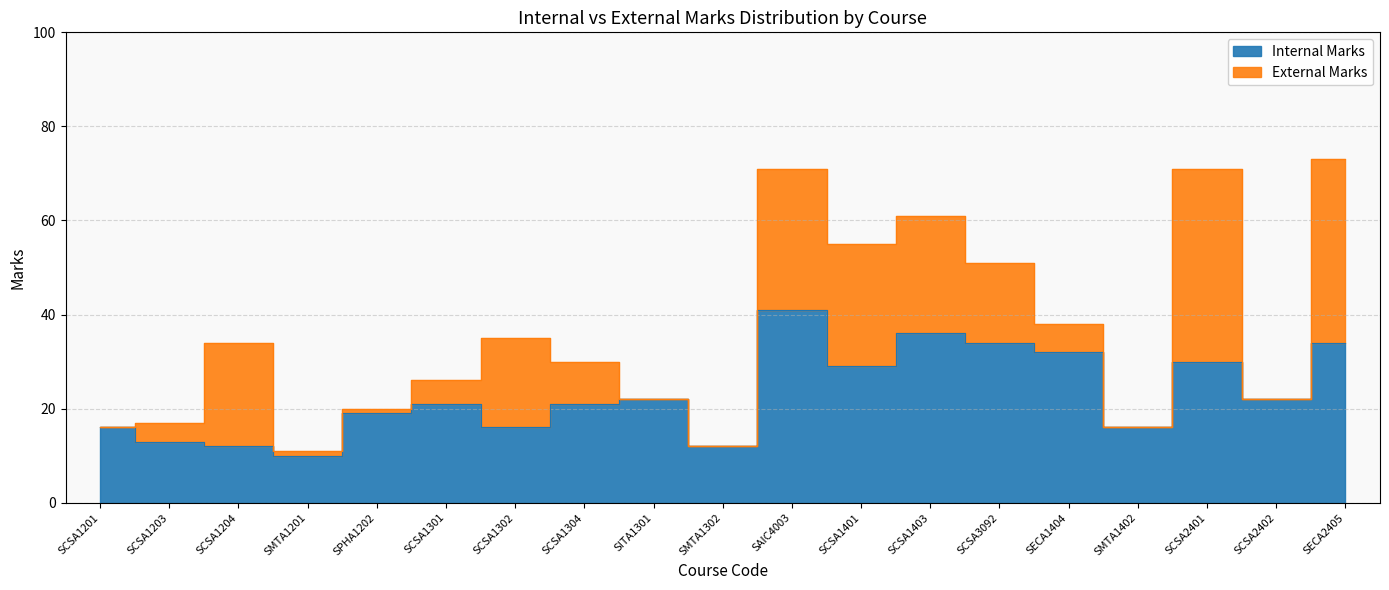

The value at SECA2405 is 34. True or false?

True